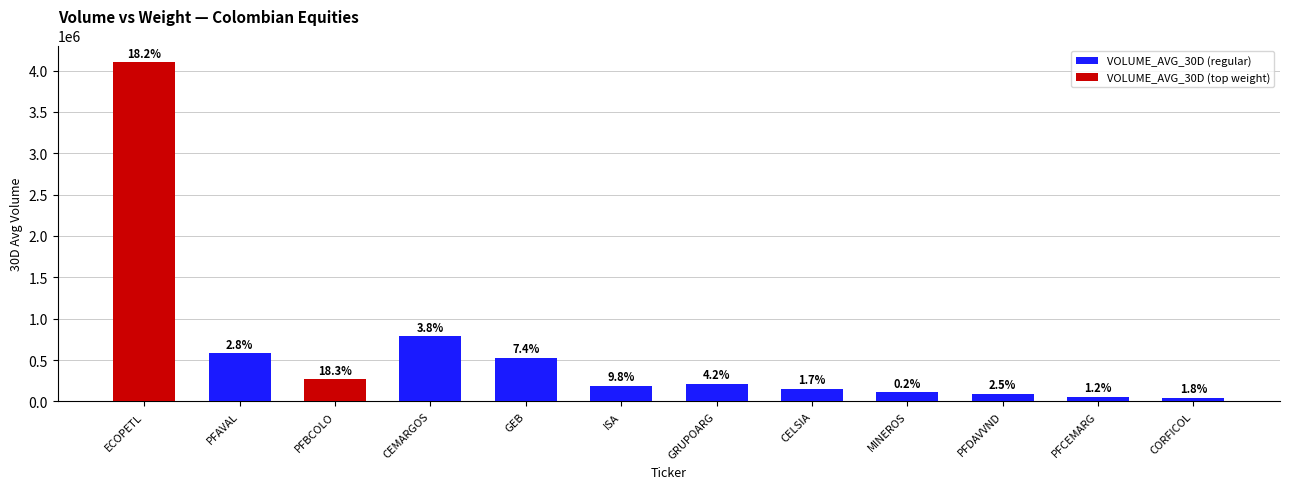

How many bars are there in total?

12